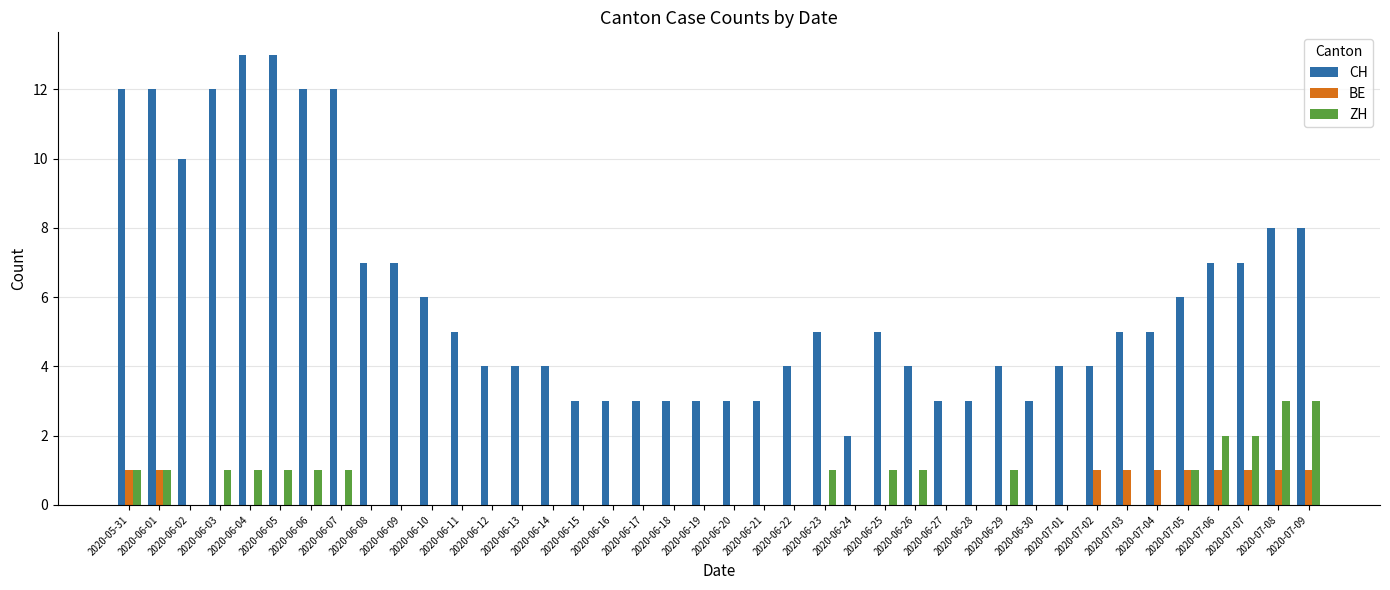

What is the total value across all series at 2020-06-03?

13